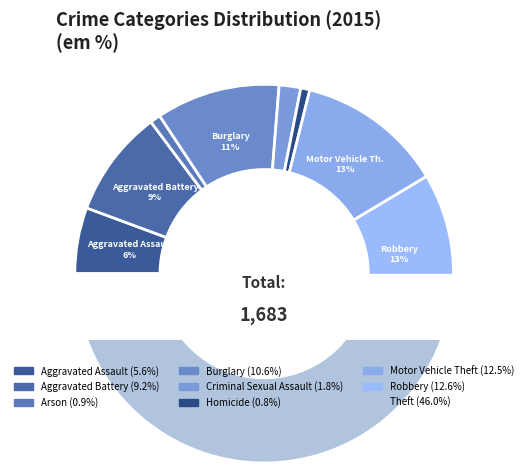

To the nearest percent, what is the difference between the Criminal Sexual Assault and Homicide slice percentages?

1%